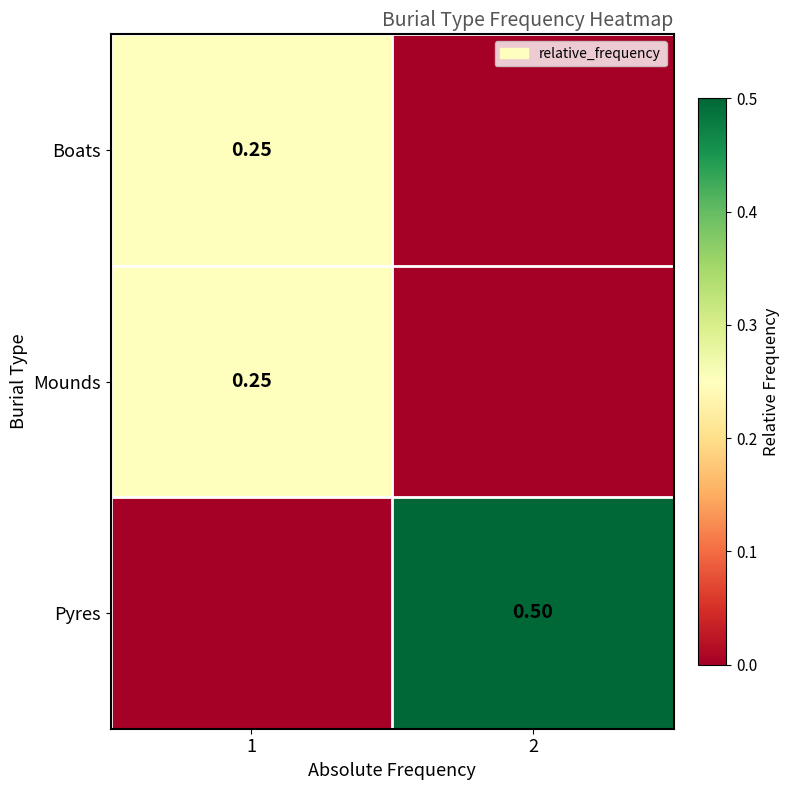

How many values in the Mounds series exceed 0?

1